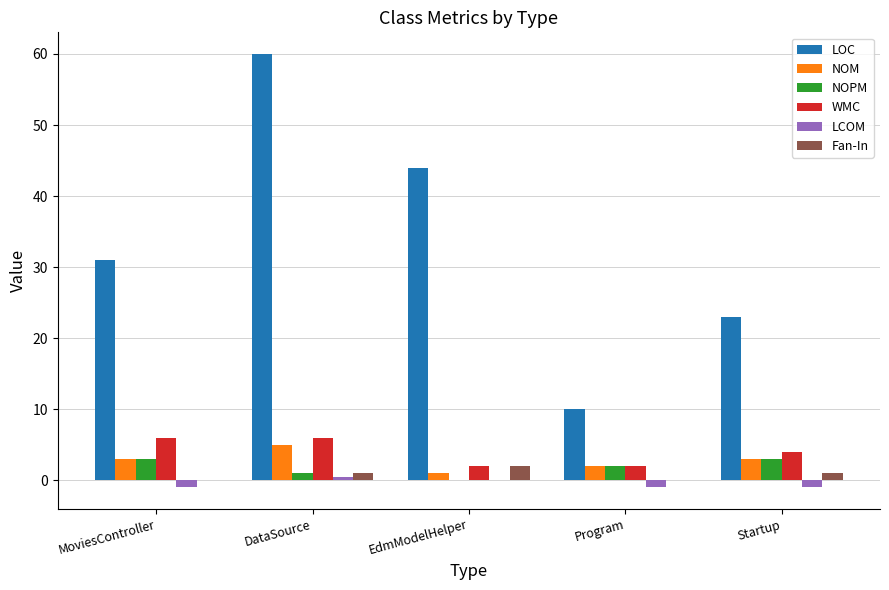

What is the average value of the WMC series?

4.0